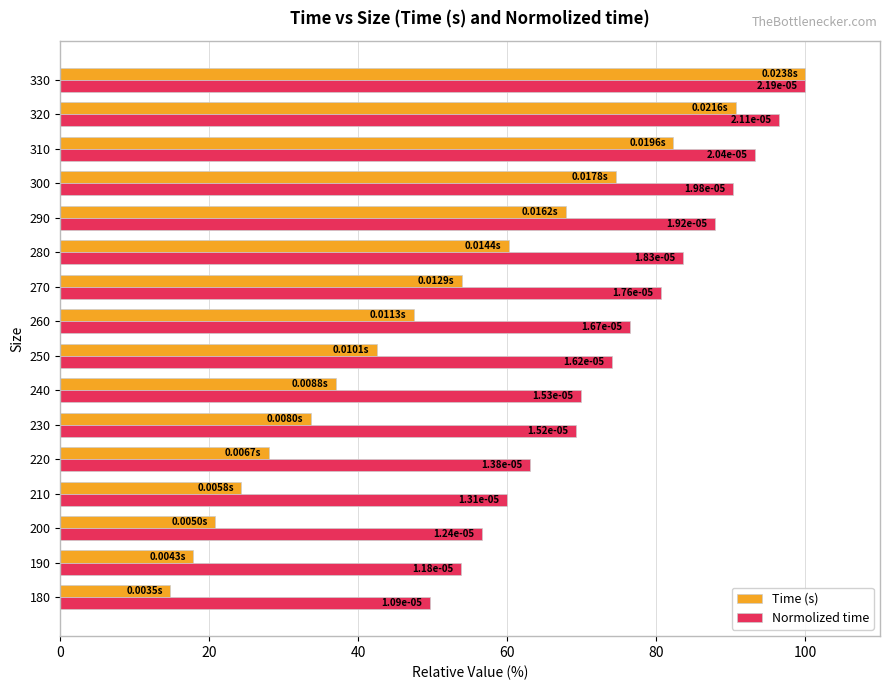

Reading left to right, extract all data points from this chart.

Time (s): 14.8	17.8	20.8	24.3	28.0	33.6	37.0	42.5	47.5	53.9	60.2	67.8	74.6	82.3	90.7	100.0
Normolized time: 49.6	53.8	56.6	60.0	63.0	69.2	69.9	74.0	76.5	80.6	83.6	87.9	90.2	93.2	96.4	100.0